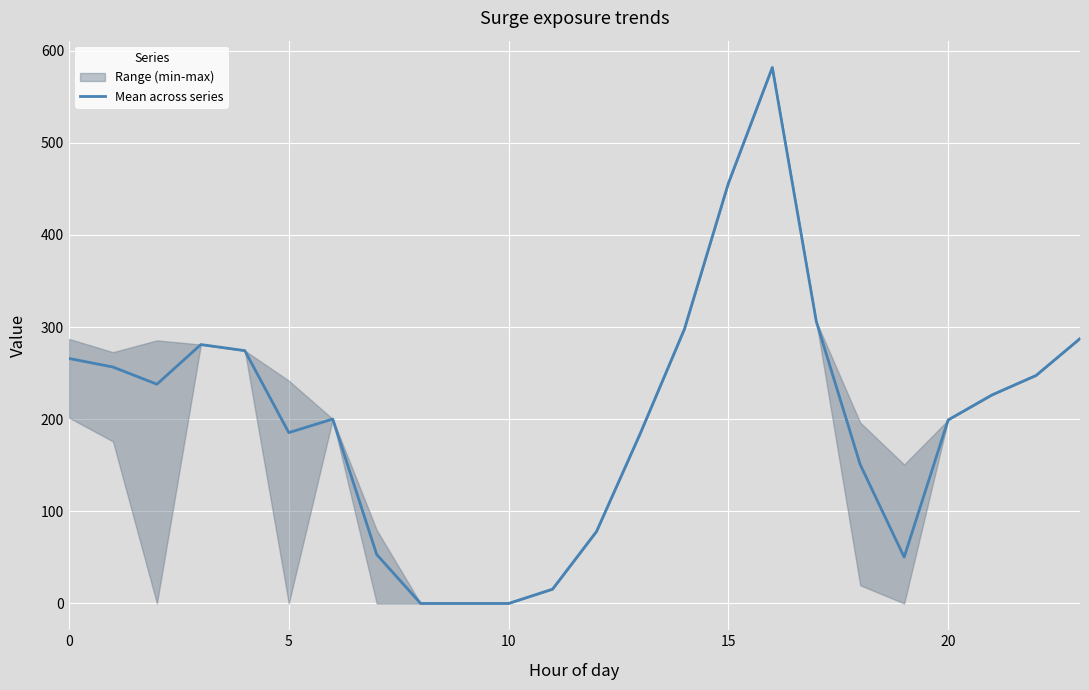

What is the difference between the maximum and second lowest values?

581.7